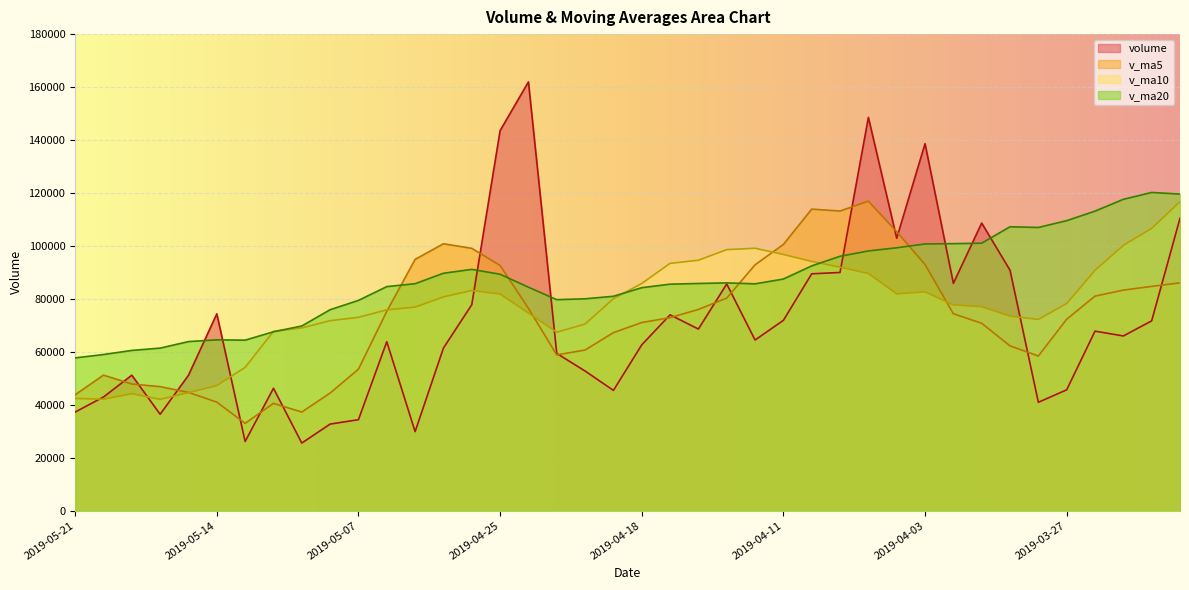

What is the lowest value of the volume series?

25549.7